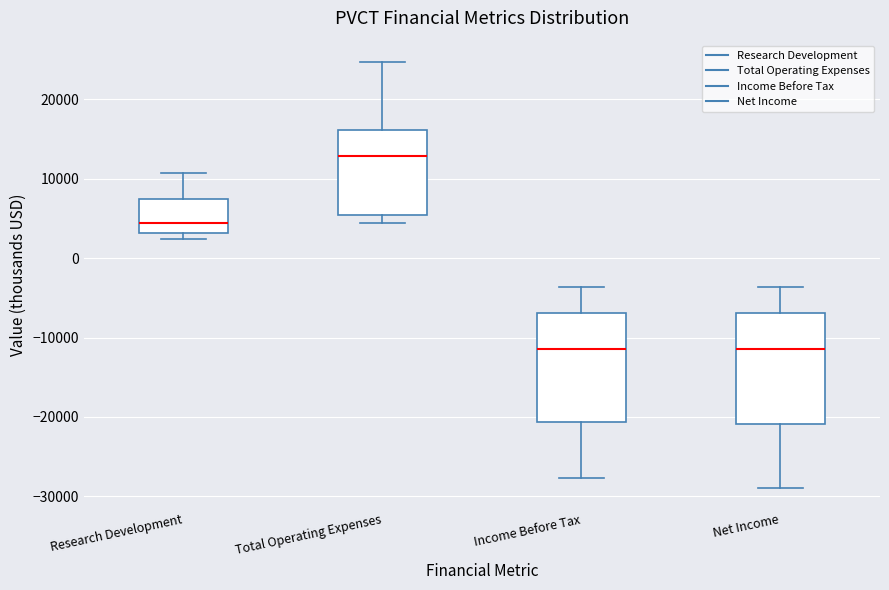

Where does the upper whisker of the box for Total Operating Expenses end on the y-axis? The values are not printed on the chart, so give them approximately, as read against the axis.

25000